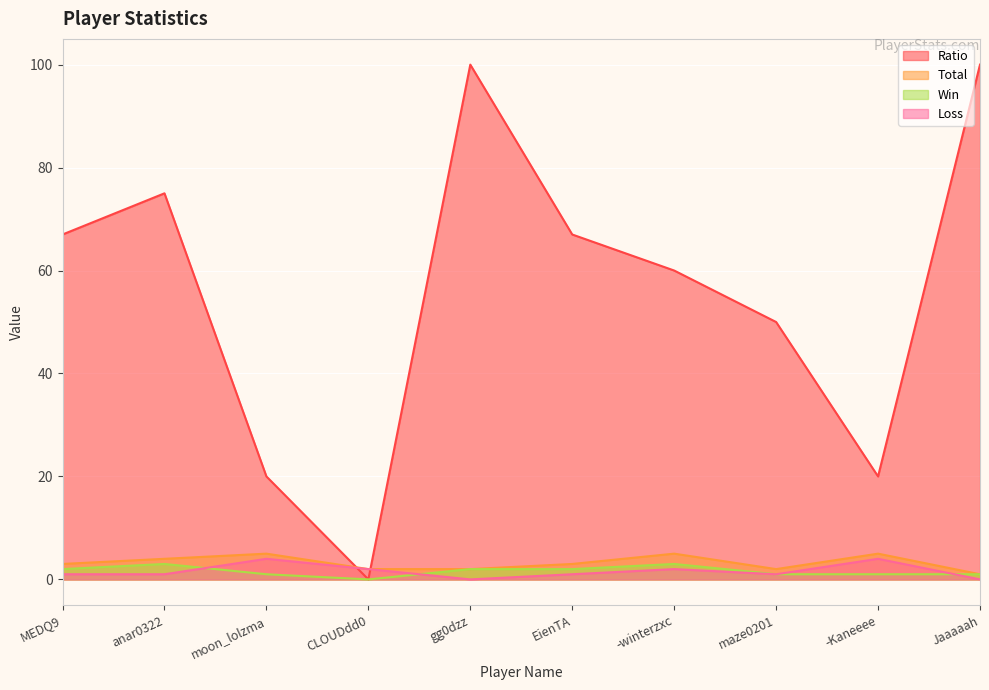

True or false: Ratio has a value of 20 at -Kaneeee.

True